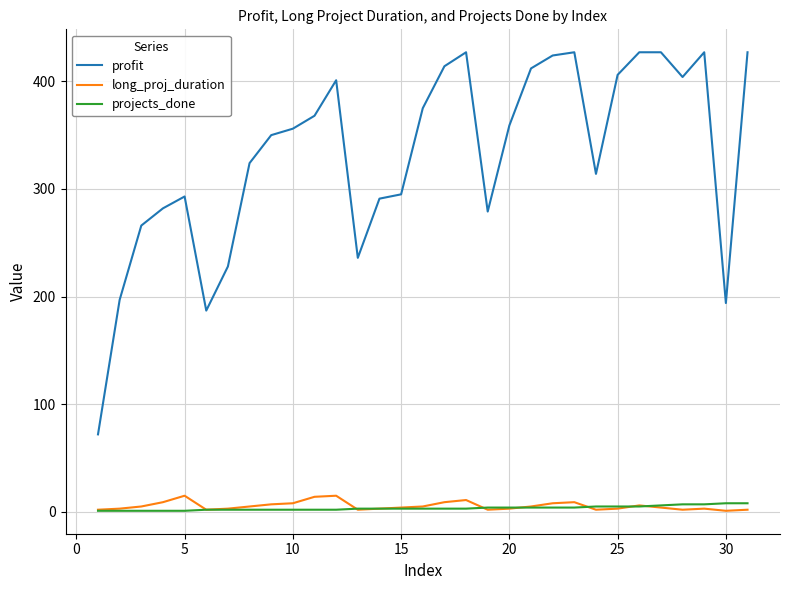

What are all the series names shown in the legend?

profit, long_proj_duration, projects_done